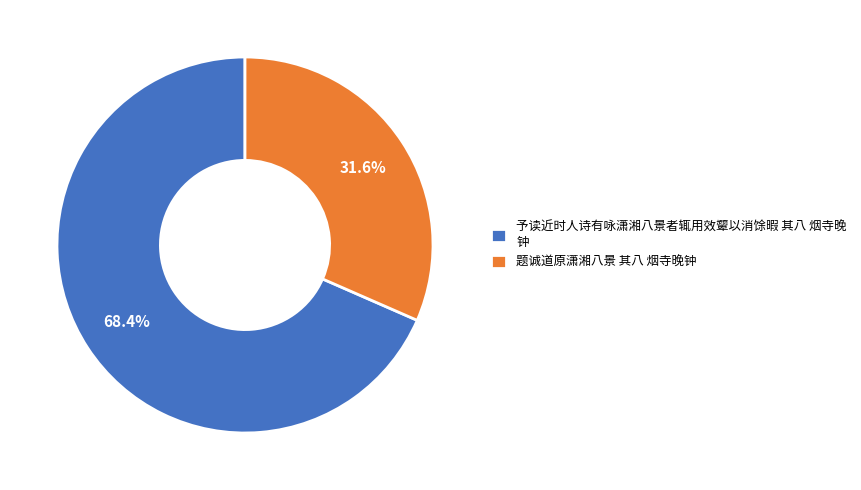

Rank the categories by value from lowest to highest.

题诚道原潇湘八景 其八 烟寺晚钟, 予读近时人诗有咏潇湘八景者辄用效颦以消馀暇 其八 烟寺晚 钟